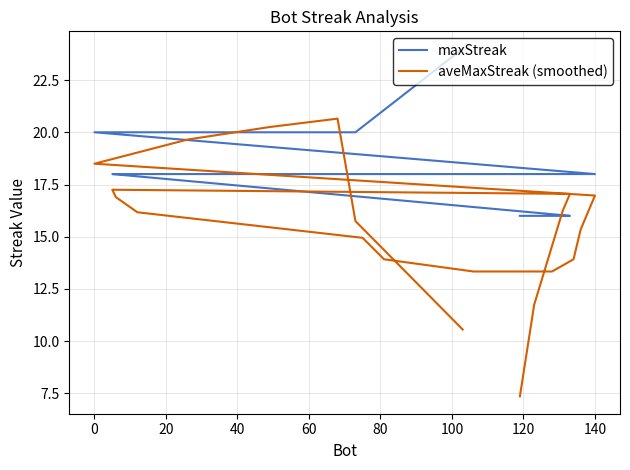

At how many categories does at least one series exceed 10?

20